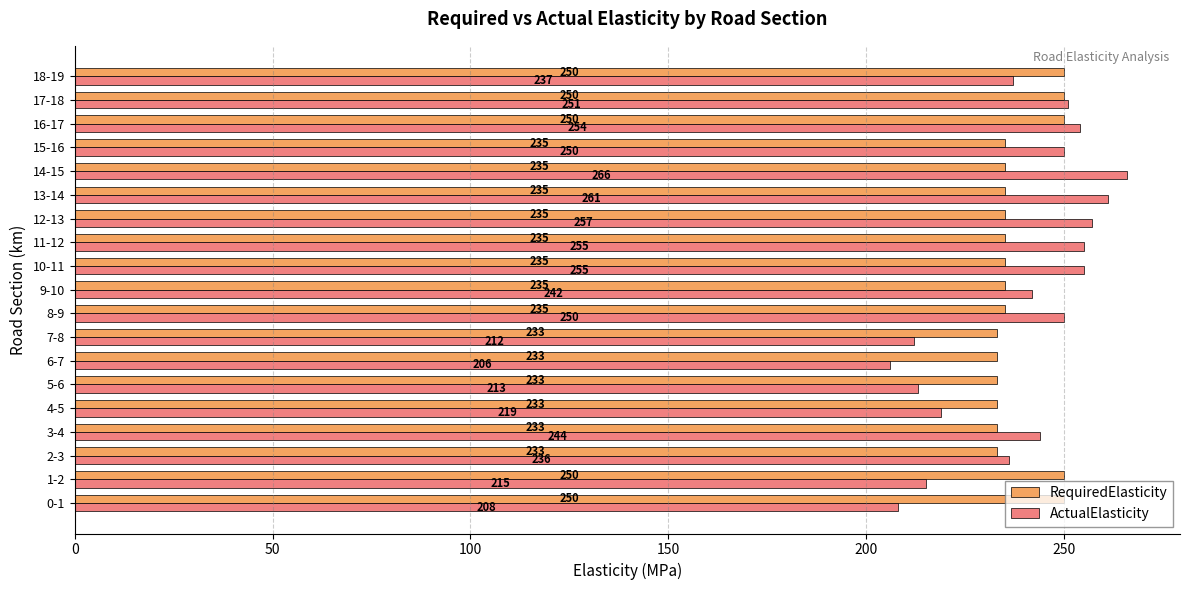

Rank the series by their maximum value, from highest to lowest.

ActualElasticity, RequiredElasticity